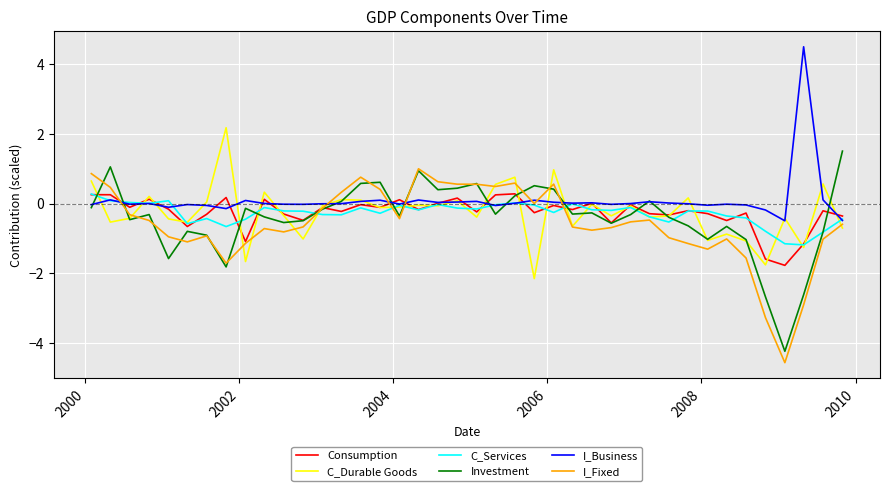

What is the difference between the maximum and minimum values in the I_Business series?

5.0